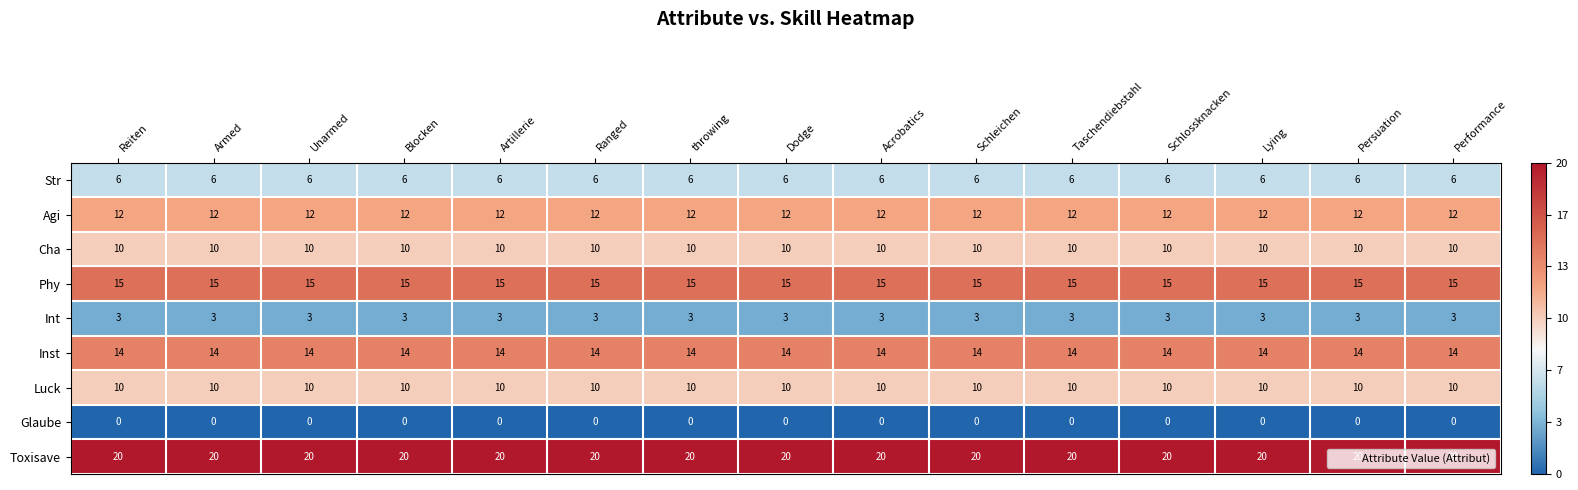

True or false: Phy has a value of 21 at Unarmed.

False